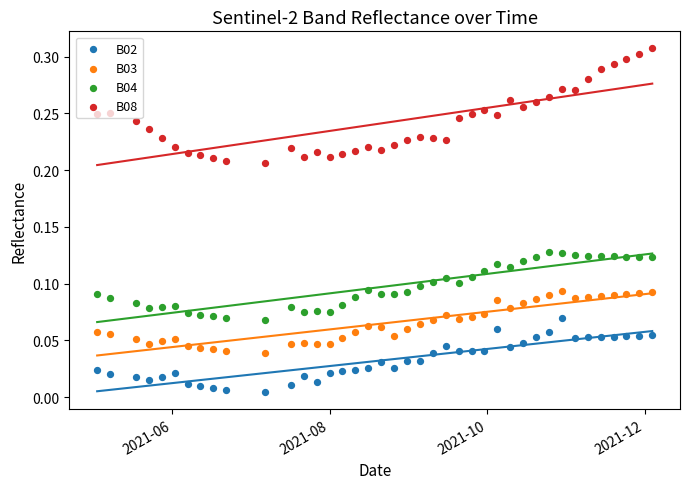

At how many categories does at least one series exceed 0?

40